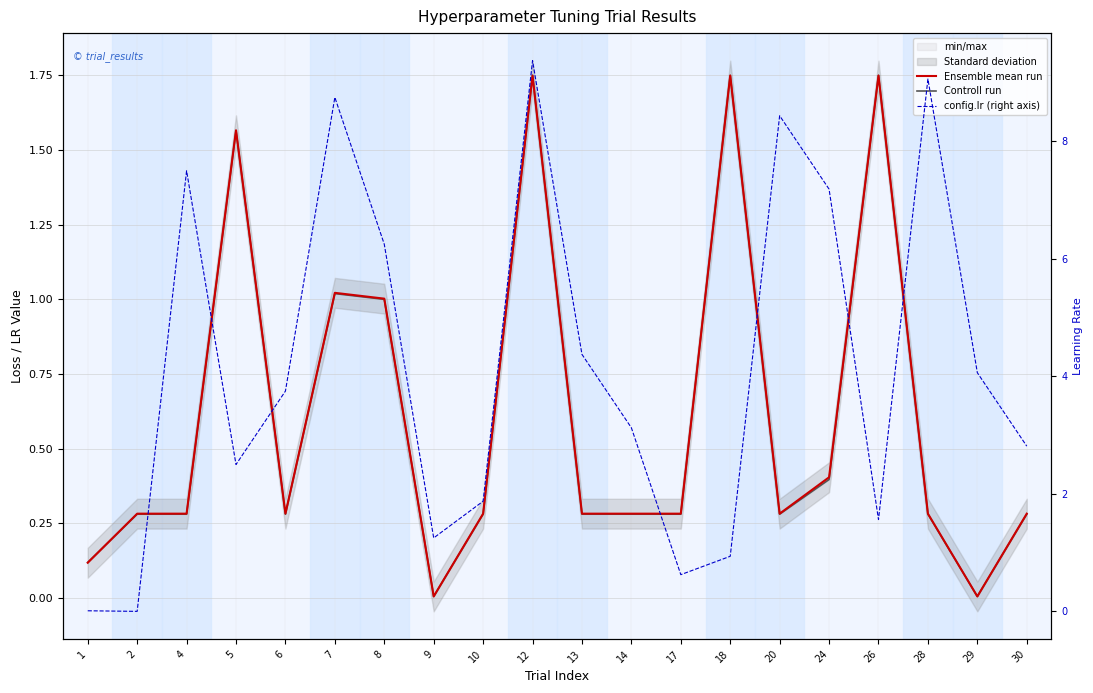

Which series has the widest spread of values?

config.lr (right axis)